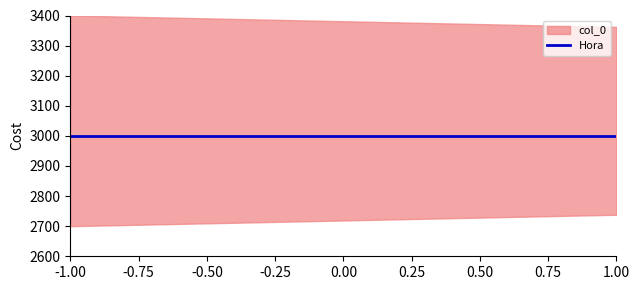

True or false: Hora and col_0 cross at least once.

False